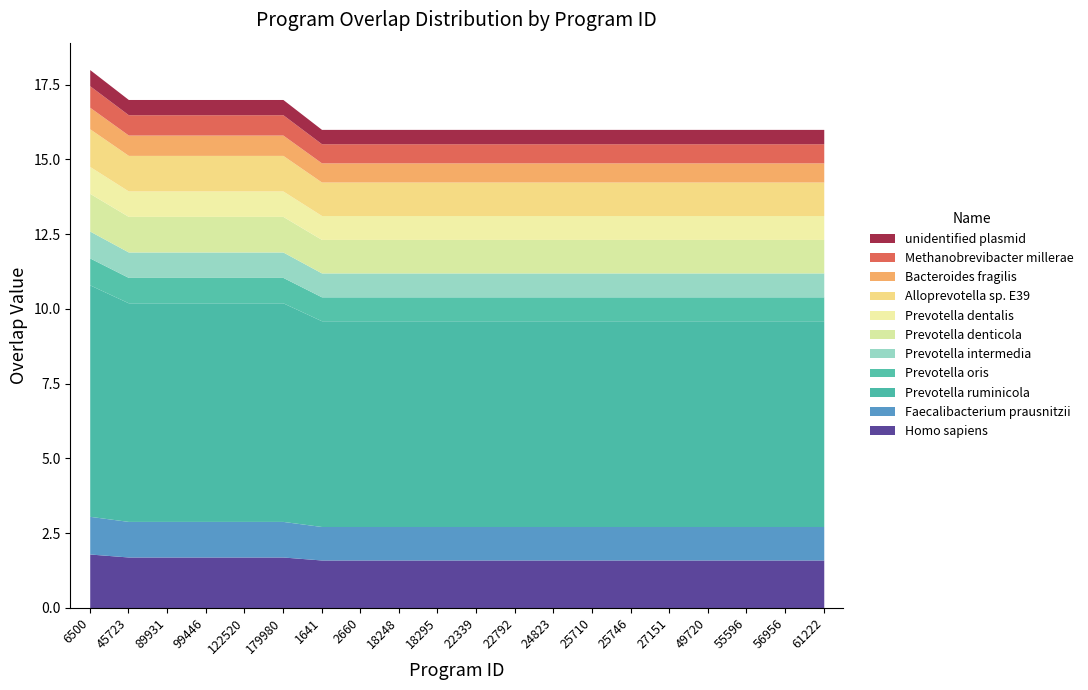

The value at 122520 is 17. True or false?

True